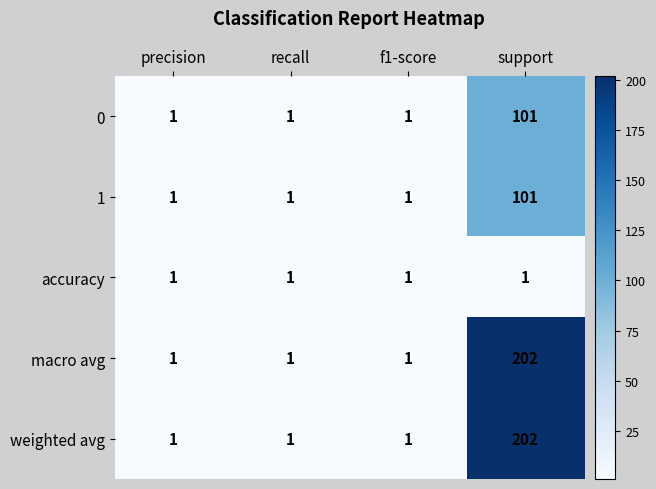

Read the 0 value at support, to the nearest 10.

100